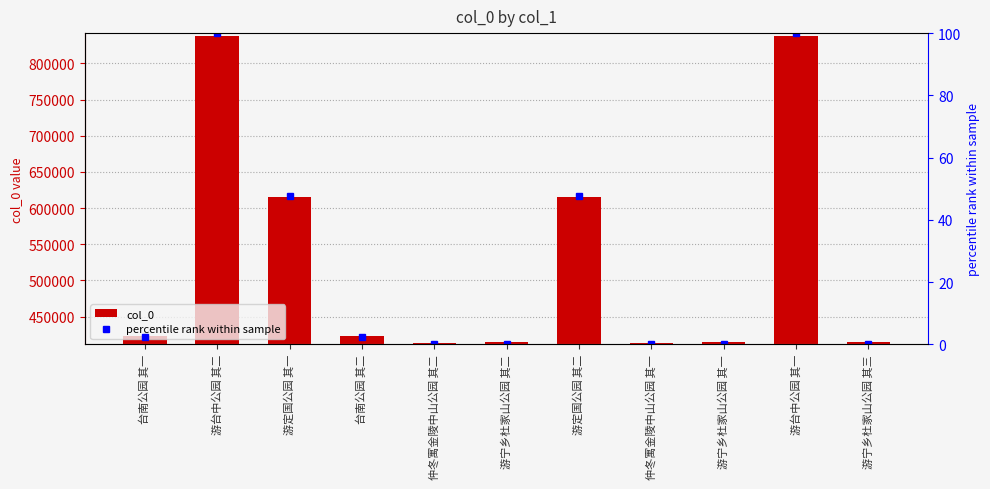

Where does the col_0 series first go above 423740?

游台中公园 其二